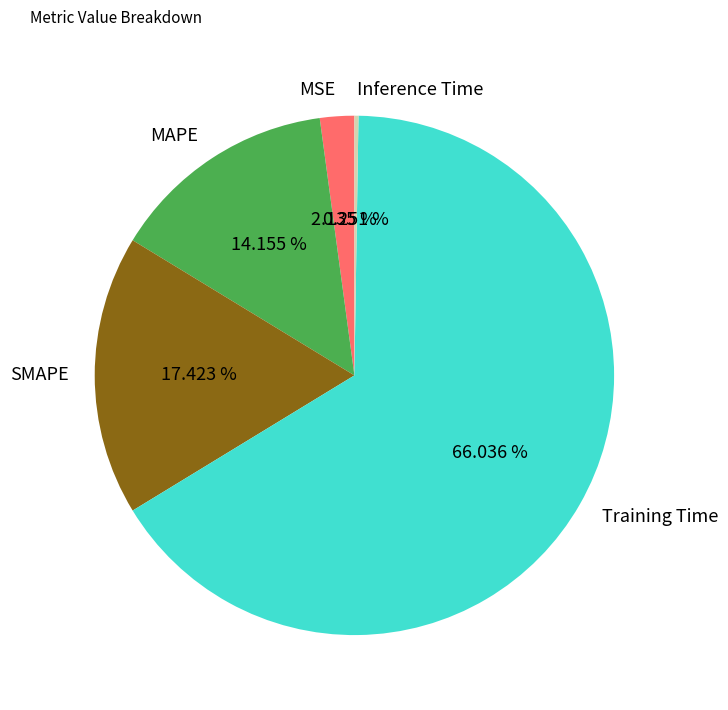

Is the sum of SMAPE and MAPE greater than half?

No